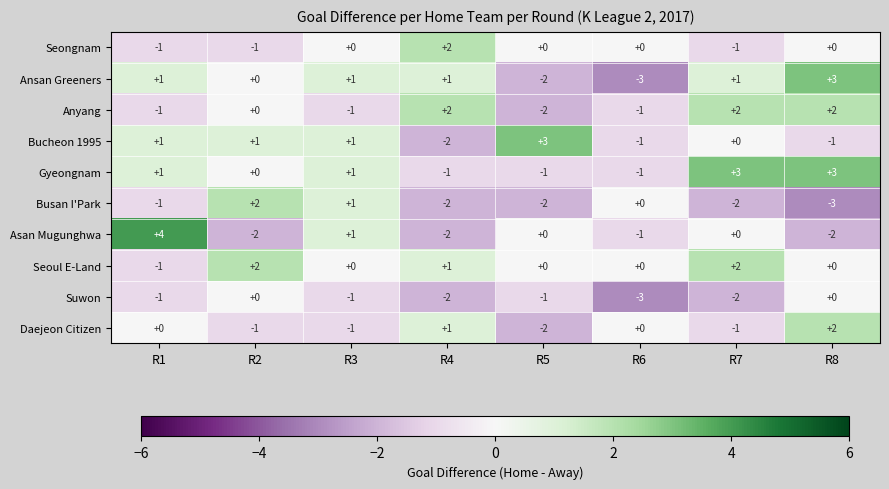

What is the spread (max minus min) of values at R1?

5